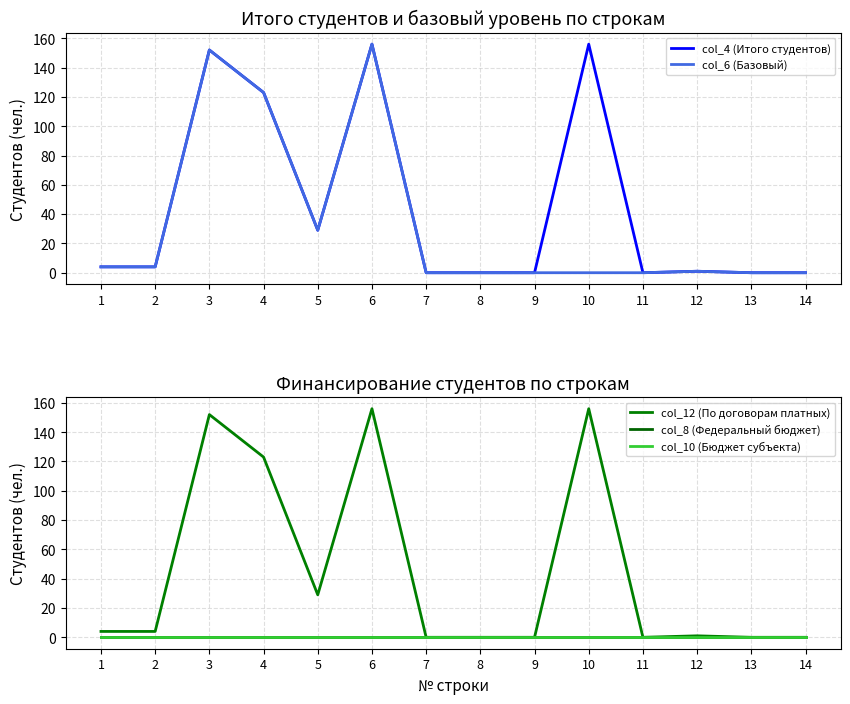

At 5, list the series in order from smallest to largest.

col_8 (Федеральный бюджет), col_10 (Бюджет субъекта), col_4 (Итого студентов), col_6 (Базовый), col_12 (По договорам платных)